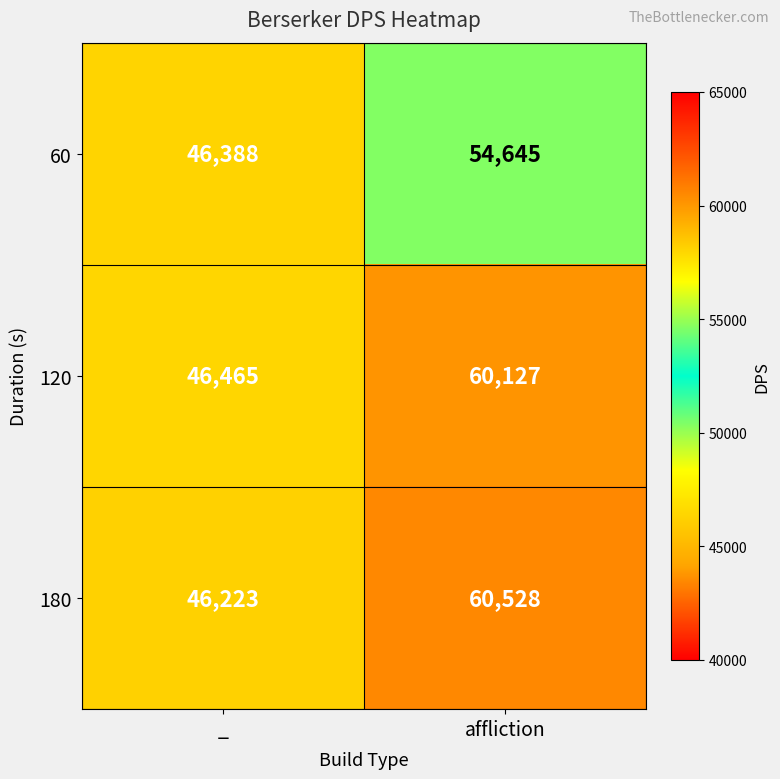

Is the value of 180 at _ greater than the value of 120 at _?

No